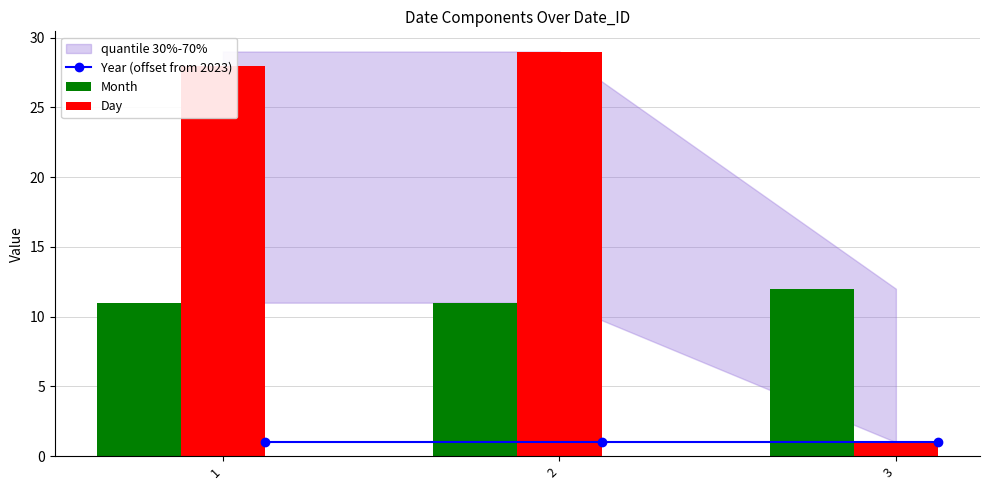

Is it true that Month equals 12 at 3?

True